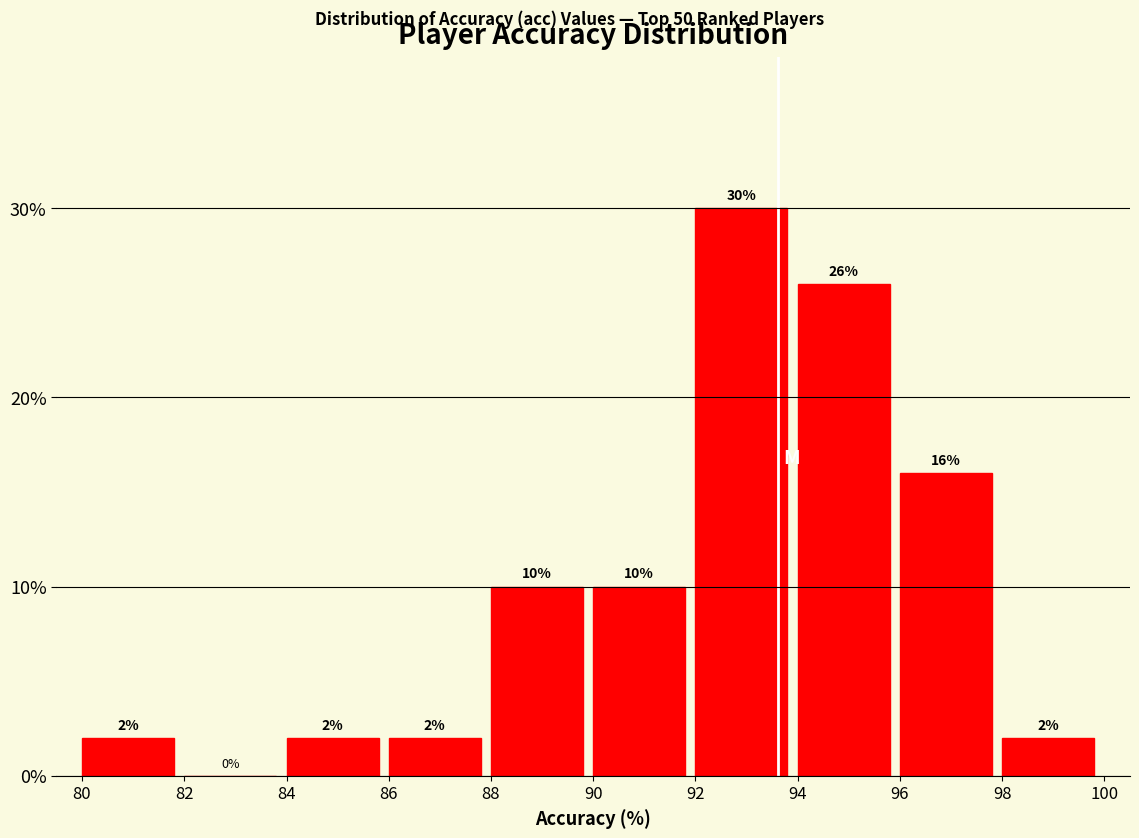

Reading left to right, transcribe this chart: for each bar, give the range it covers on the x-axis and its height.

80 to 82: 2
82 to 84: 0
84 to 86: 2
86 to 88: 2
88 to 90: 10
90 to 92: 10
92 to 94: 30
94 to 96: 26
96 to 98: 16
98 to 100: 2